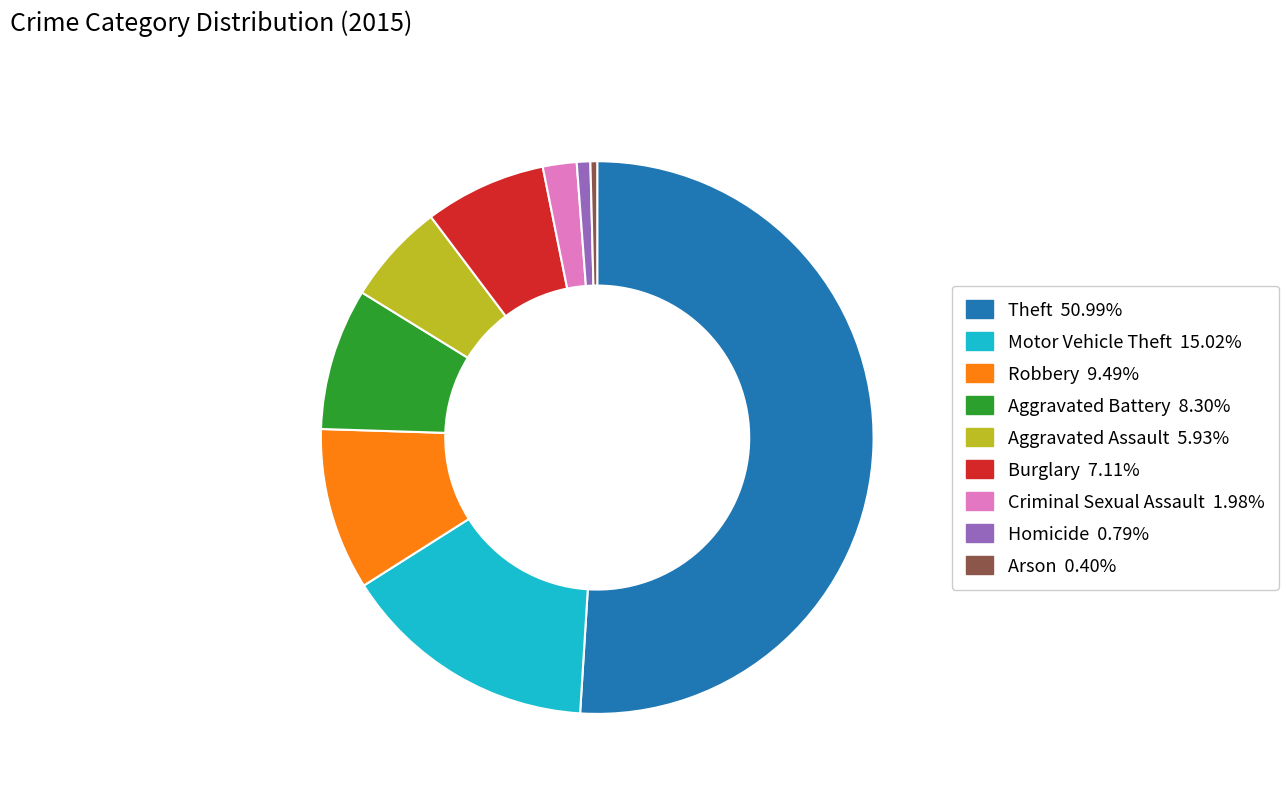

True or false: Theft accounts for 66% of the total.

False